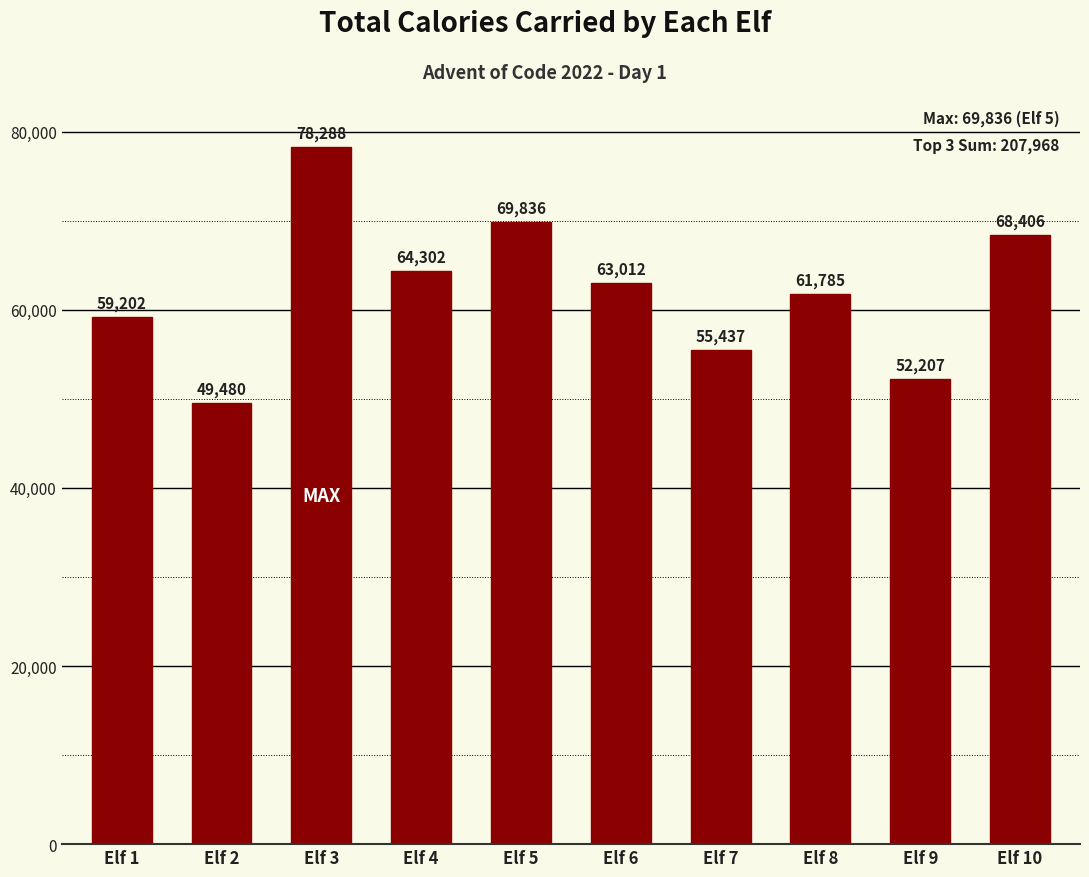

Rank the categories by value from highest to lowest.

Elf 3, Elf 5, Elf 10, Elf 4, Elf 6, Elf 8, Elf 1, Elf 7, Elf 9, Elf 2